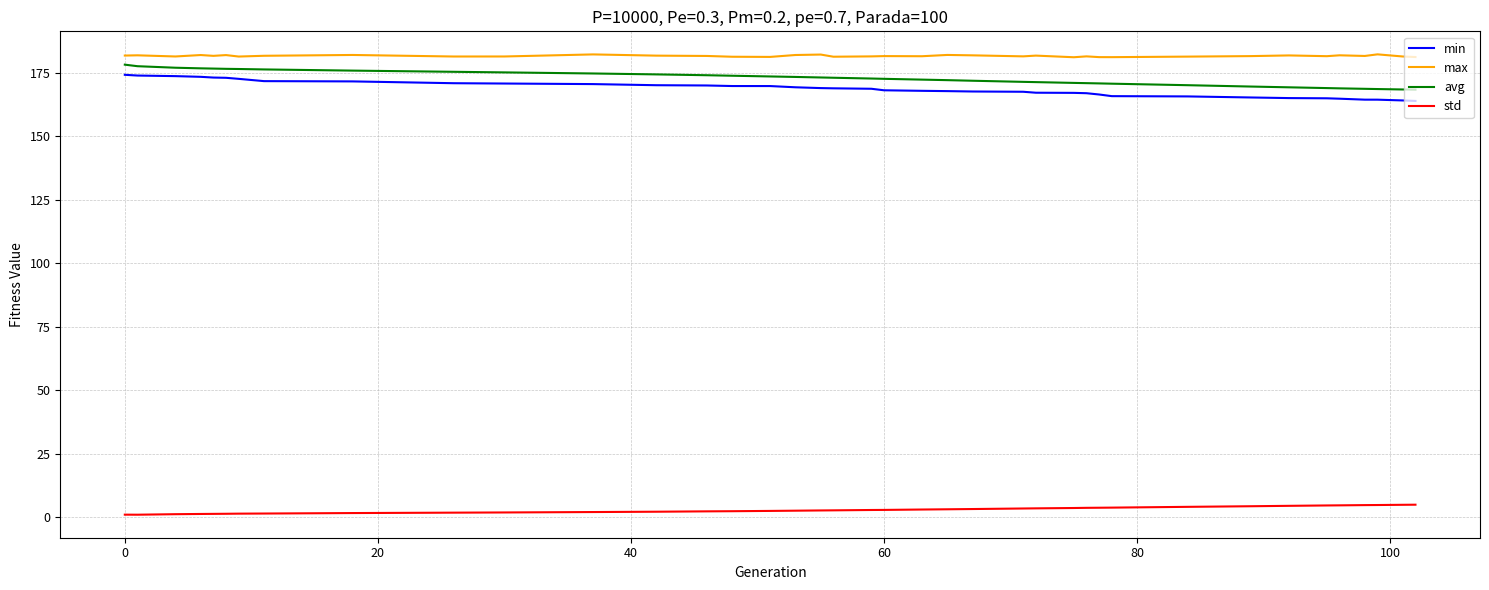

Which series has the largest total across all categories?

max